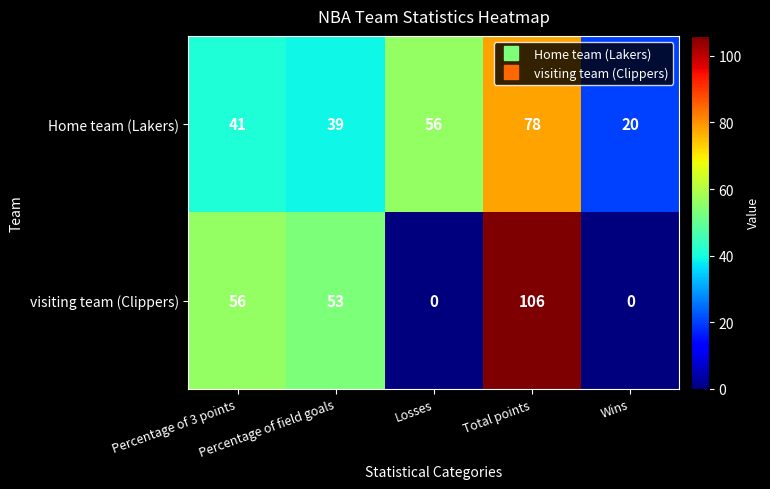

What is the difference between the highest and lowest values at Total points?

28